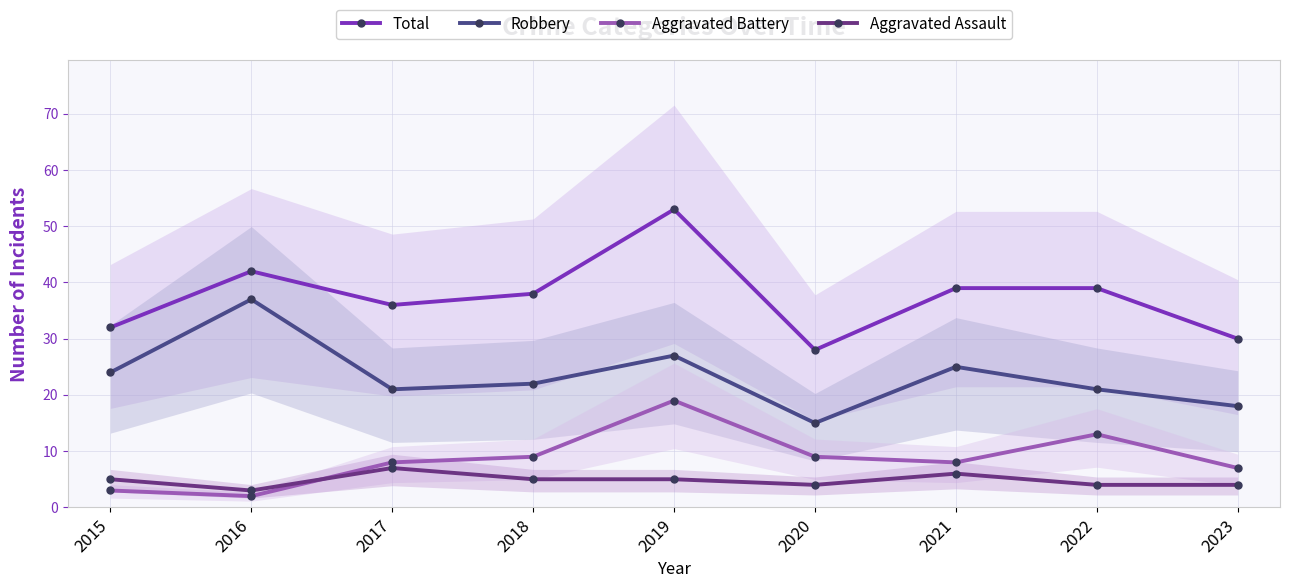

At which category is the sum across all series the highest?

2019